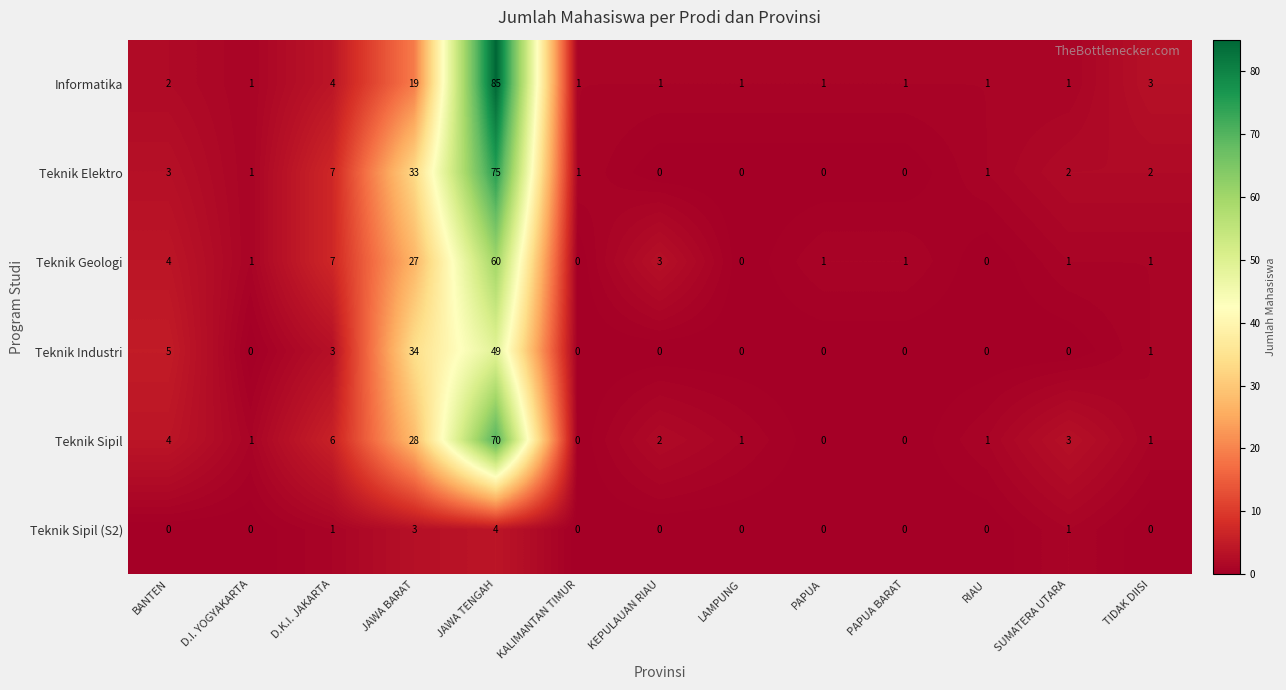

List the series in order of their peak value, lowest first.

Teknik Sipil (S2), Teknik Industri, Teknik Geologi, Teknik Sipil, Teknik Elektro, Informatika